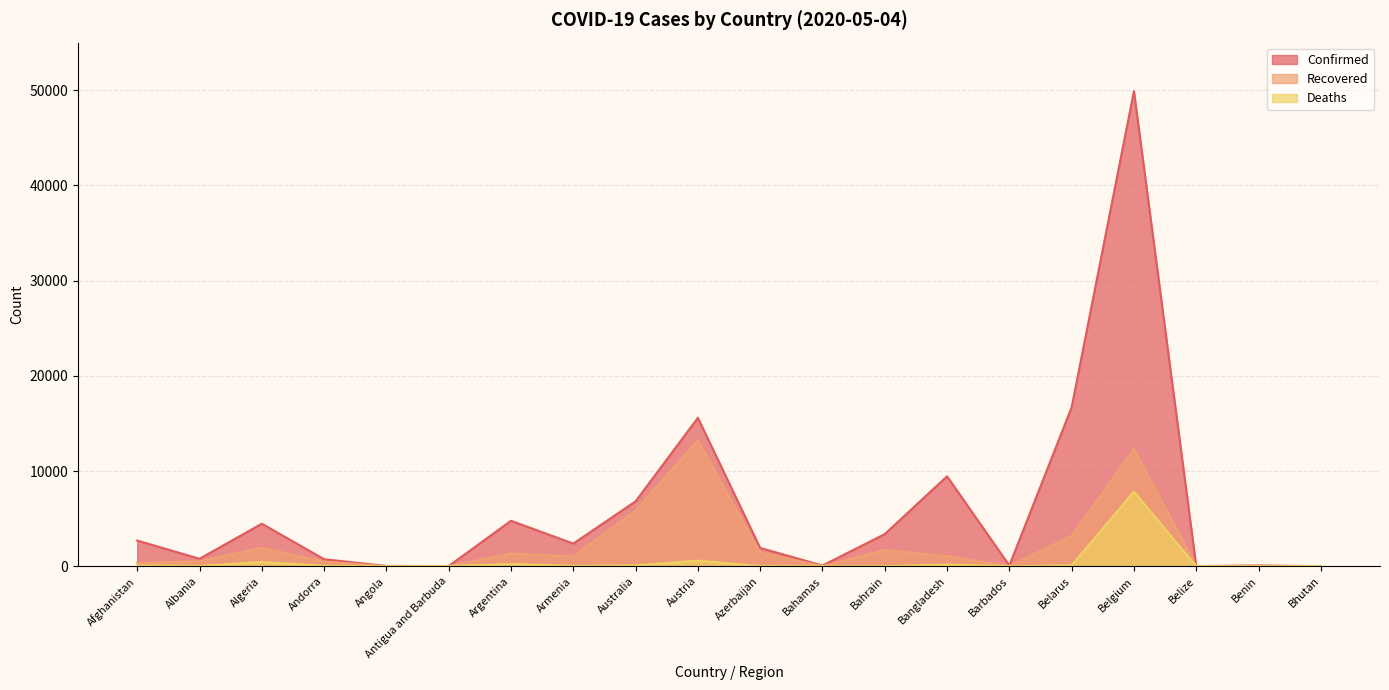

What is the sum of the Confirmed values at Australia and Albania?

7618